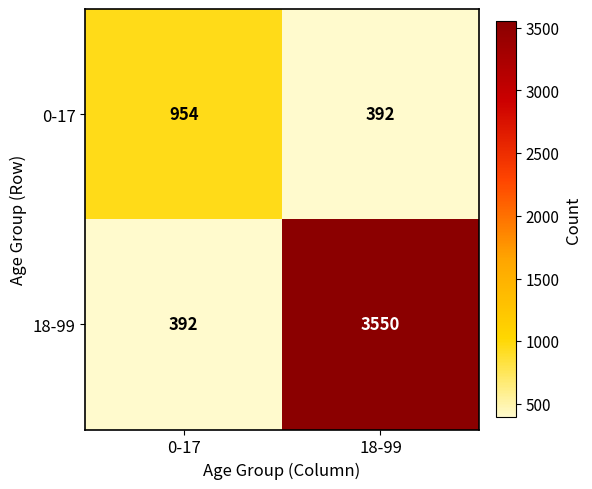

Reading left to right, list all the values displayed in this chart.

0-17: 0-17=954	18-99=392
18-99: 0-17=392	18-99=3550